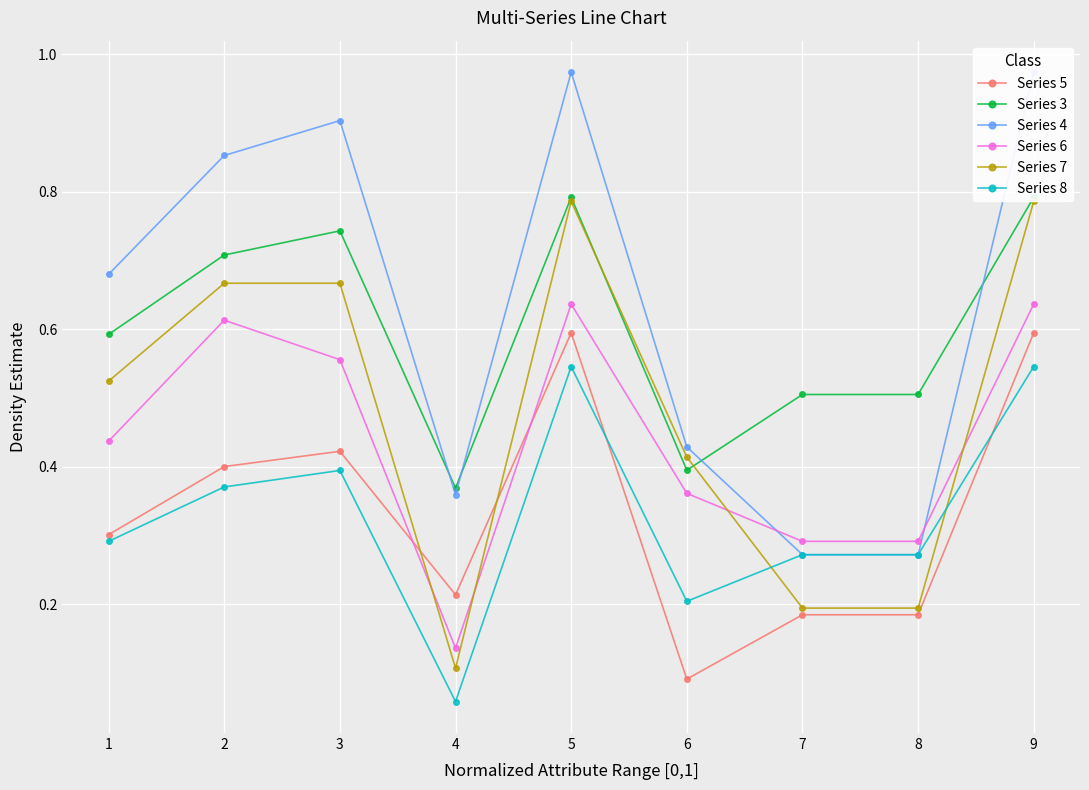

Does the chart display data point markers on the line(s)?

Yes